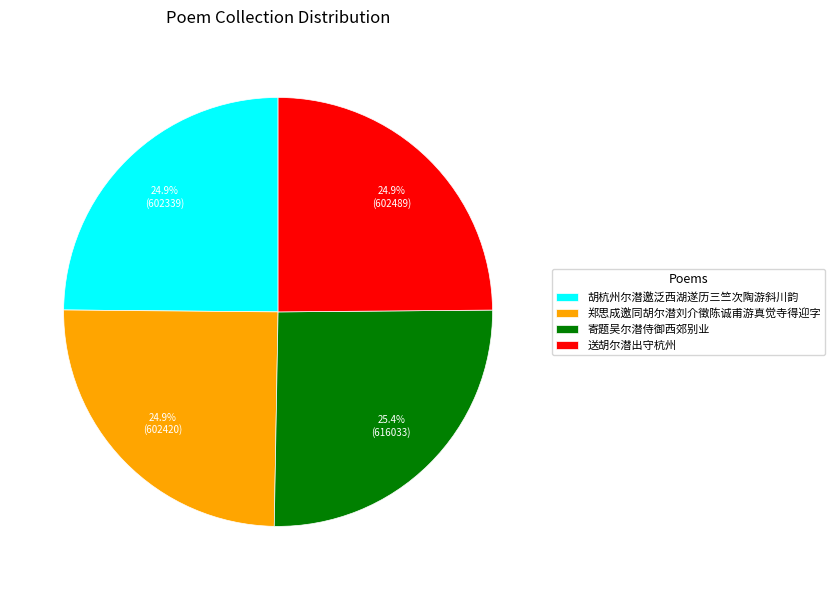

How much of the chart is everything except 送胡尔潜出守杭州?

75.1%